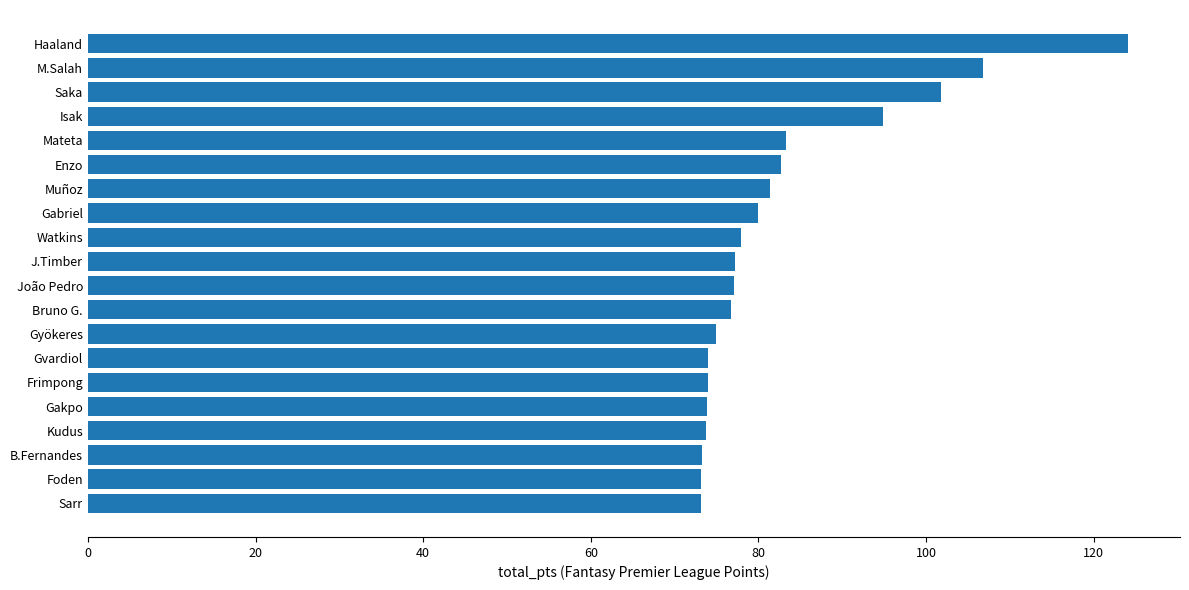

Which category has the highest value across all series?

Haaland